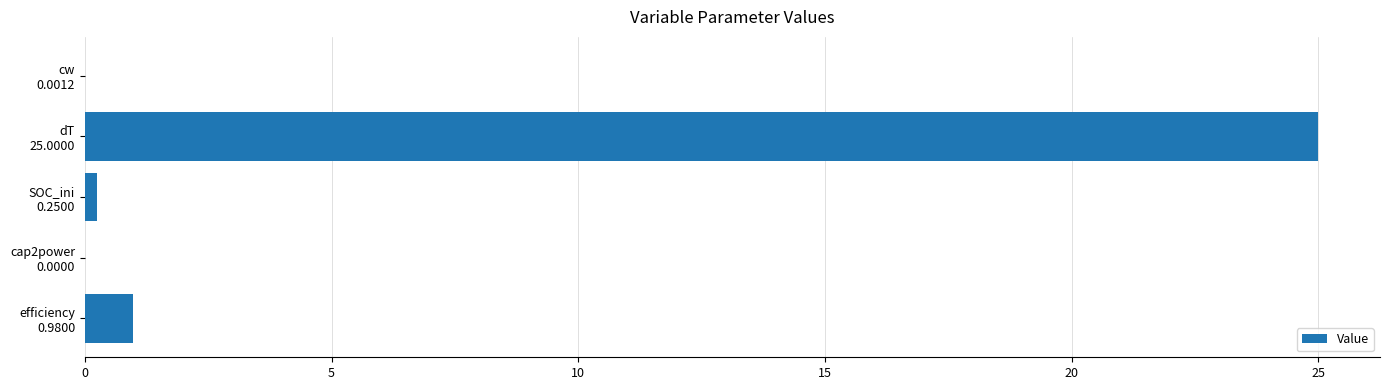

What is the sum of all values?

26.2